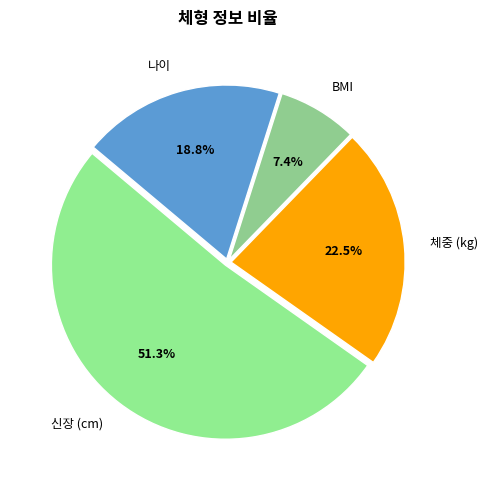

Is it true that 신장 (cm) is 62% of the pie?

False